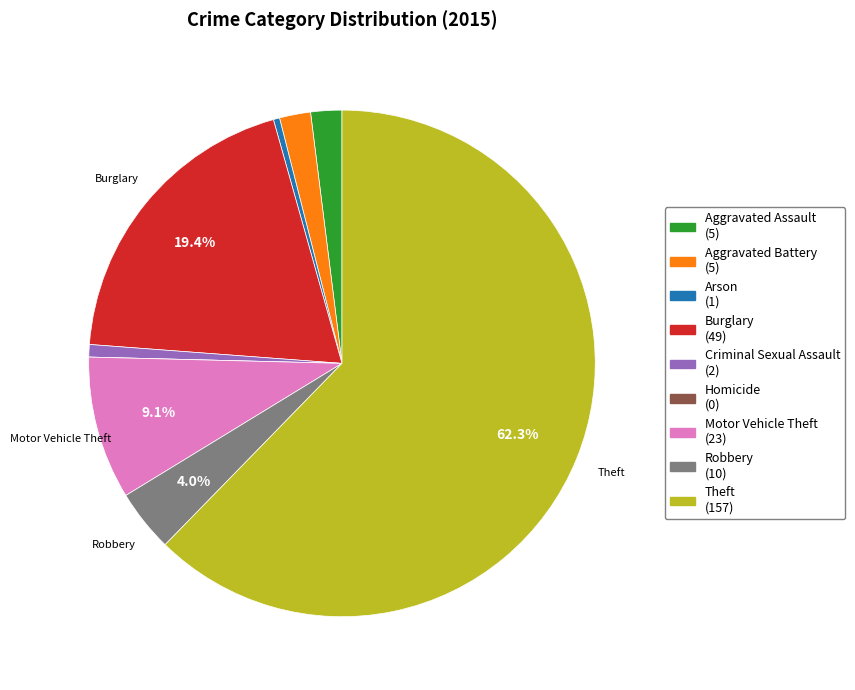

Which category has the biggest portion of the pie?

Theft